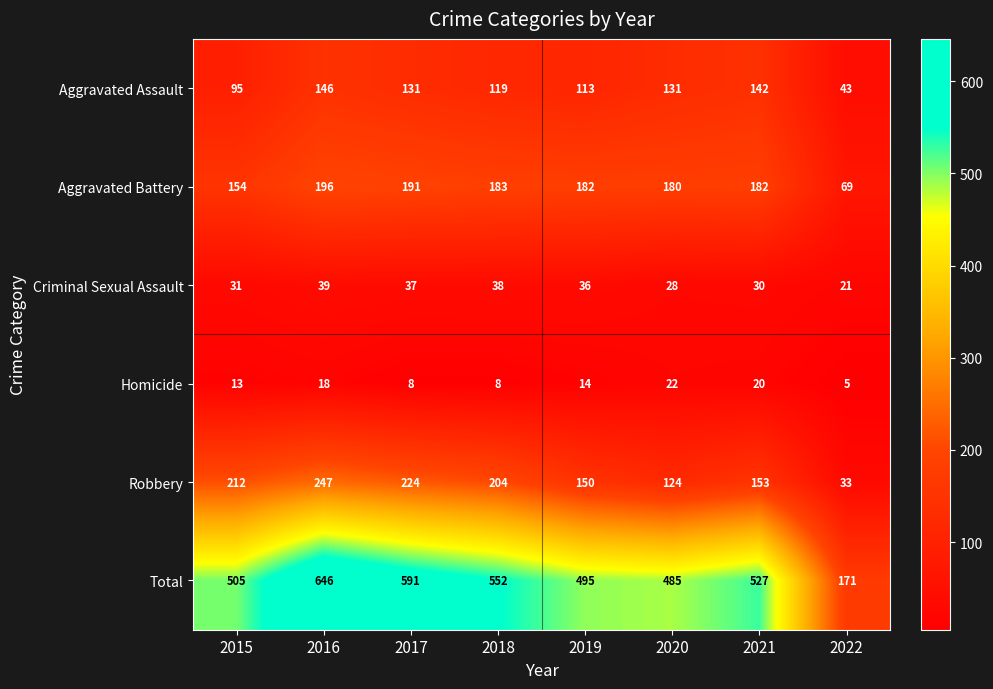

What is the spread (max minus min) of values at 2016?

628